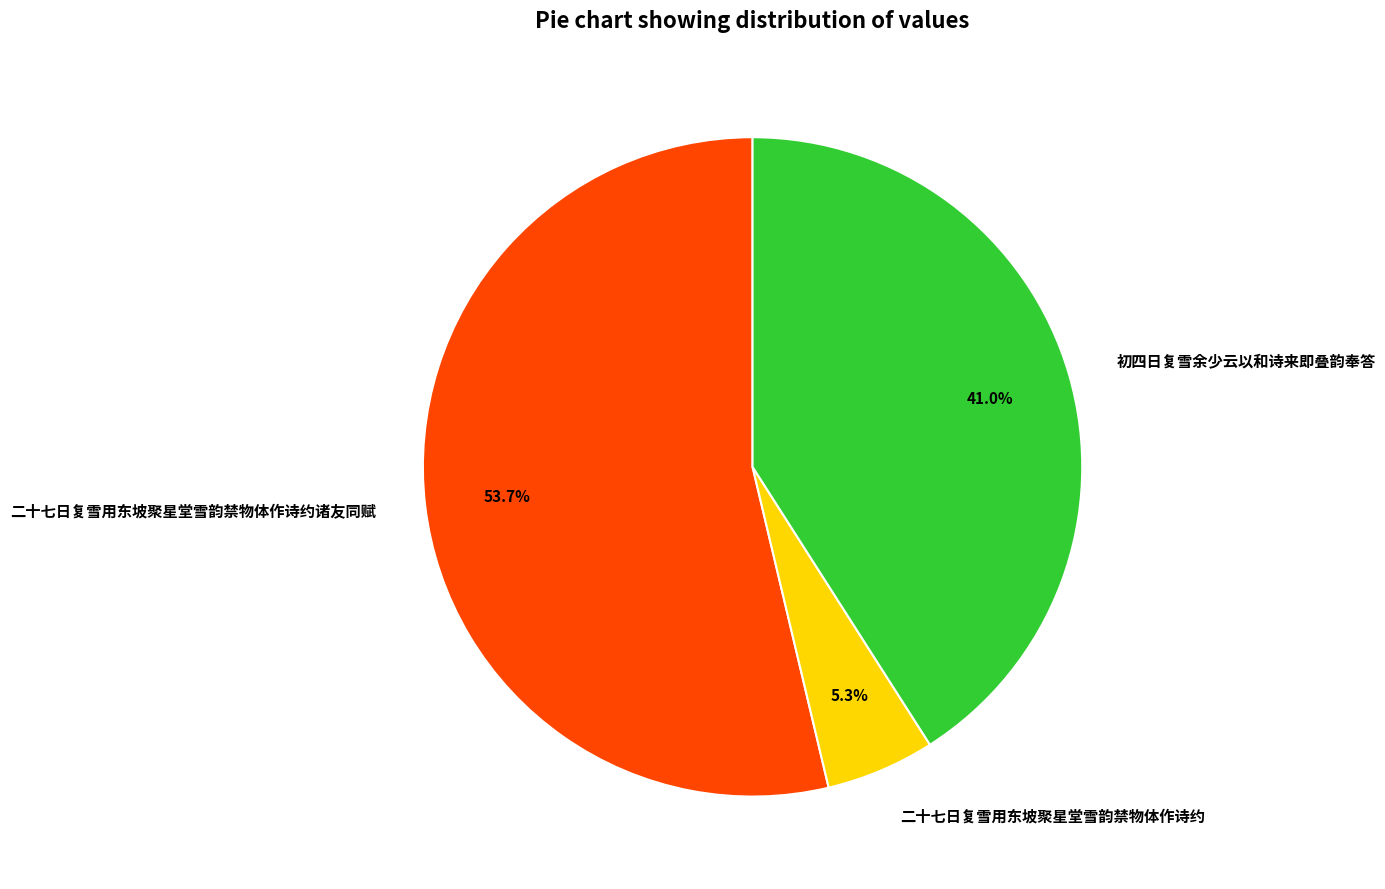

Is it true that 初四日复雪余少云以和诗来即叠韵奉答 is 41% of the pie?

True